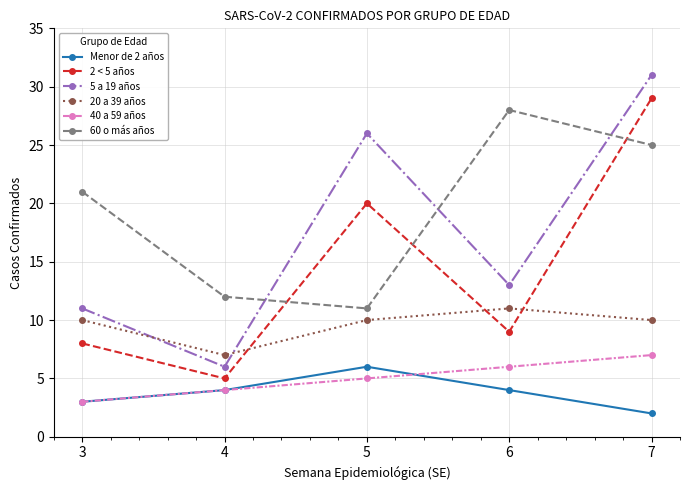

What is the value of the 2 < 5 años point at the 1st from the left?

8